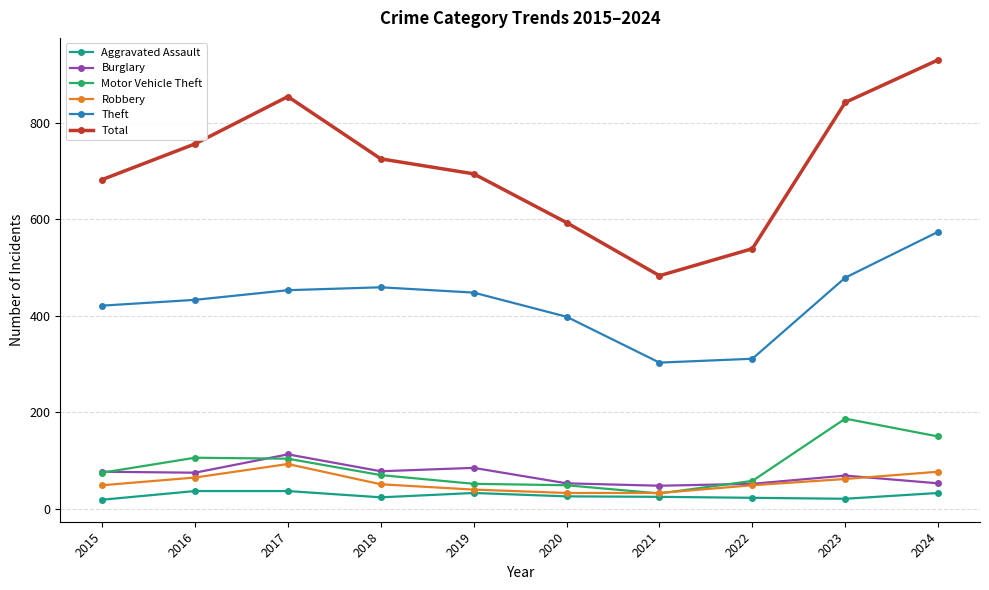

How many values in the Aggravated Assault series are below 26?

5